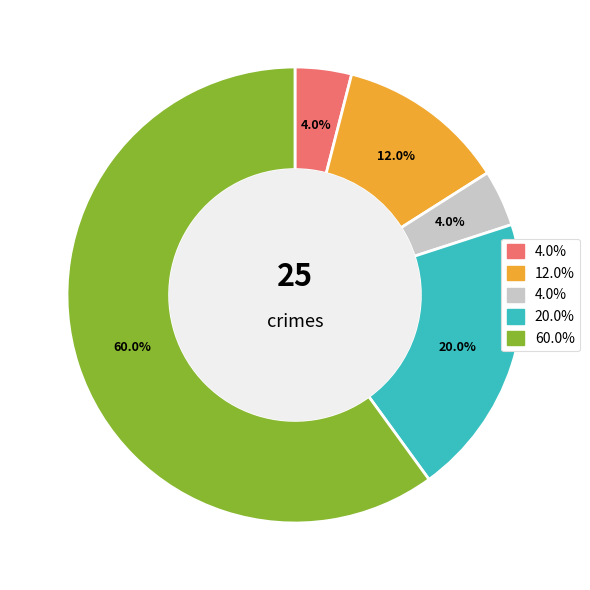

How many segments does this pie chart have?

5